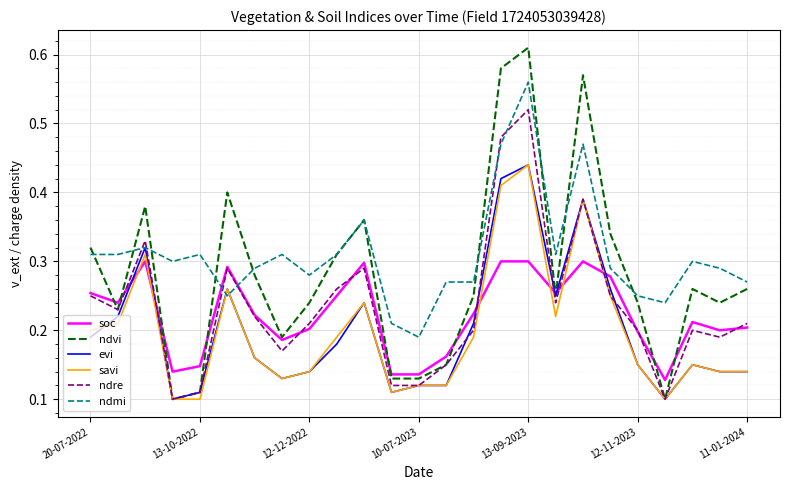

Which series has the widest spread of values?

ndvi